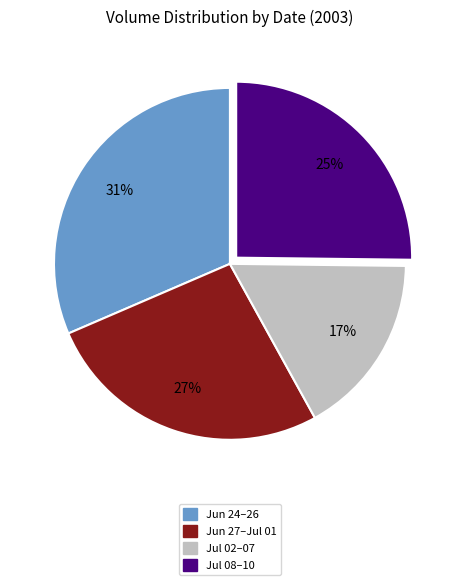

Does any single category account for the majority?

No